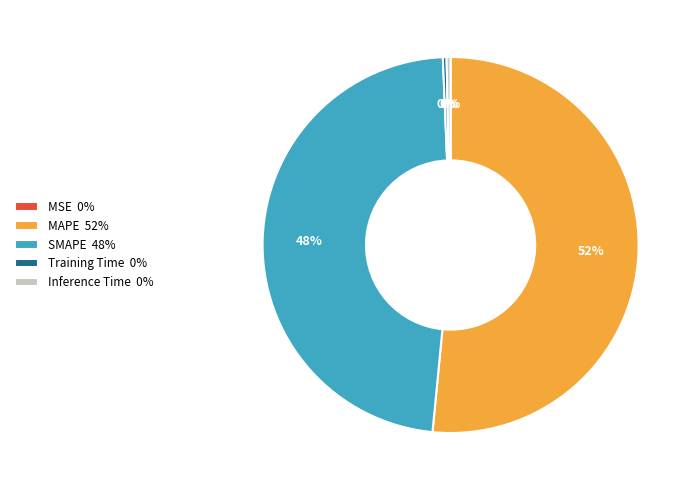

To the nearest percent, what is the average slice percentage?

20%